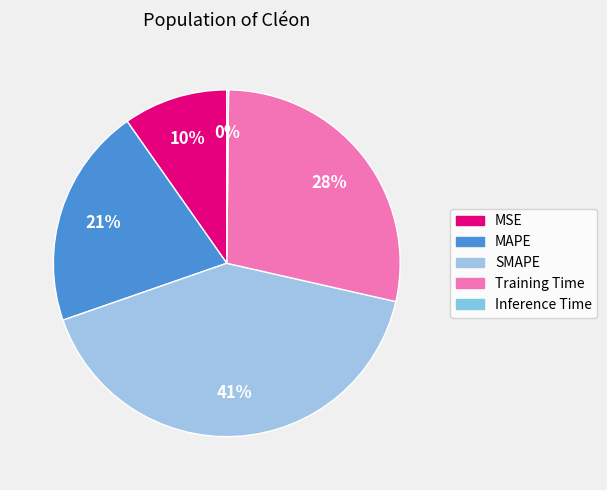

What is the ratio of the value at Training Time to the value at SMAPE?

0.7